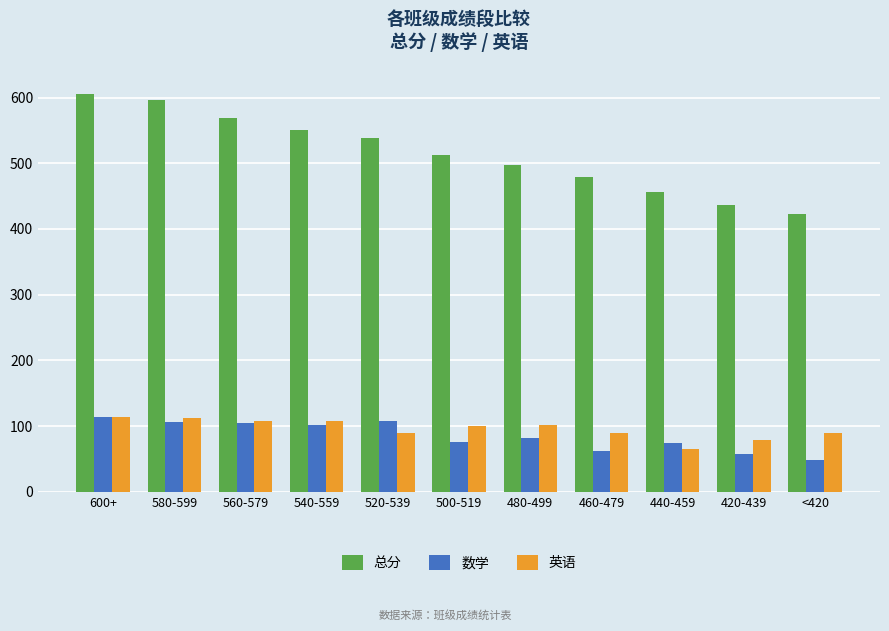

What is the value of the 总分 bar at the 3rd from the left?

569